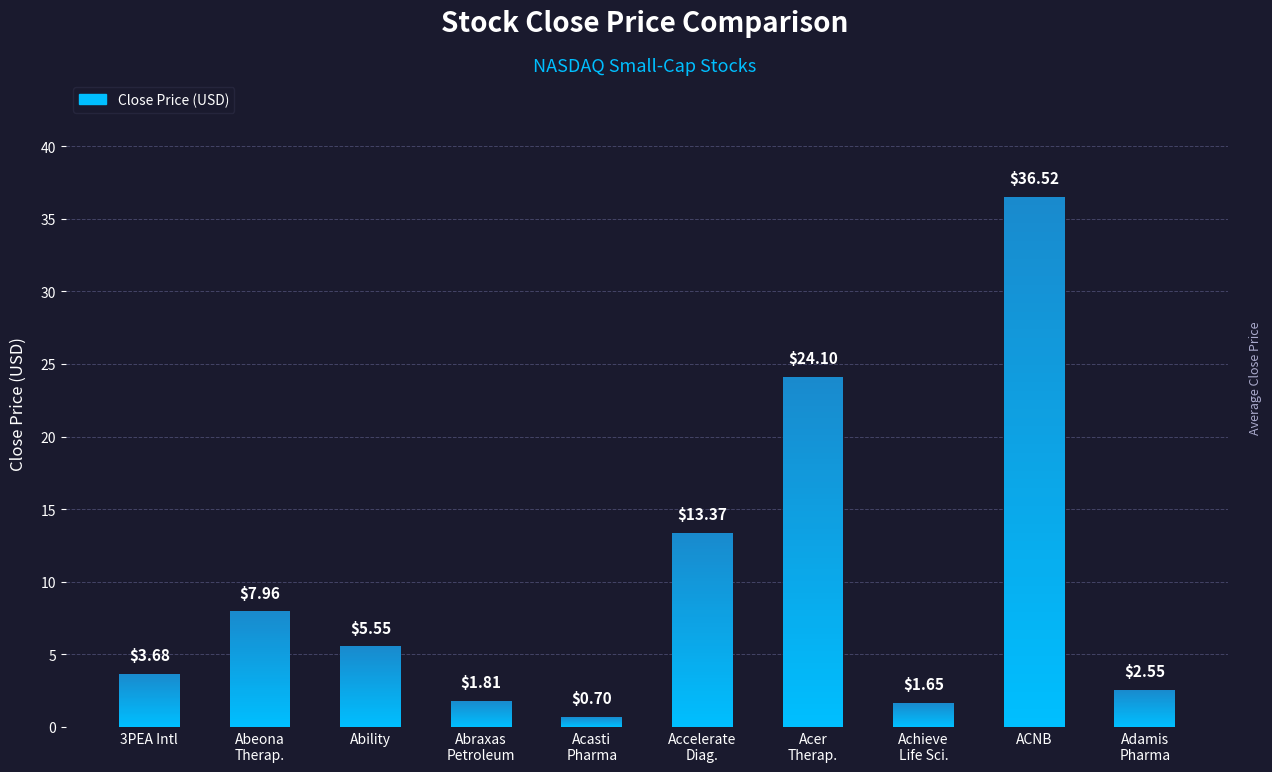

Is it true that the value at 3PEA Intl is 3.7?

True